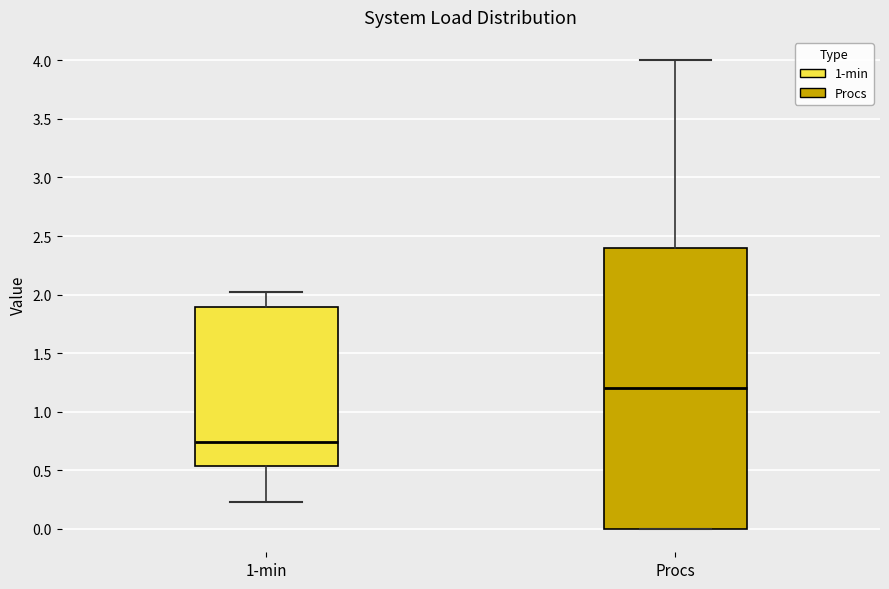

Where does the median line of the box for 1-min sit on the y-axis? The values are not printed on the chart, so give them approximately, as read against the axis.

0.75